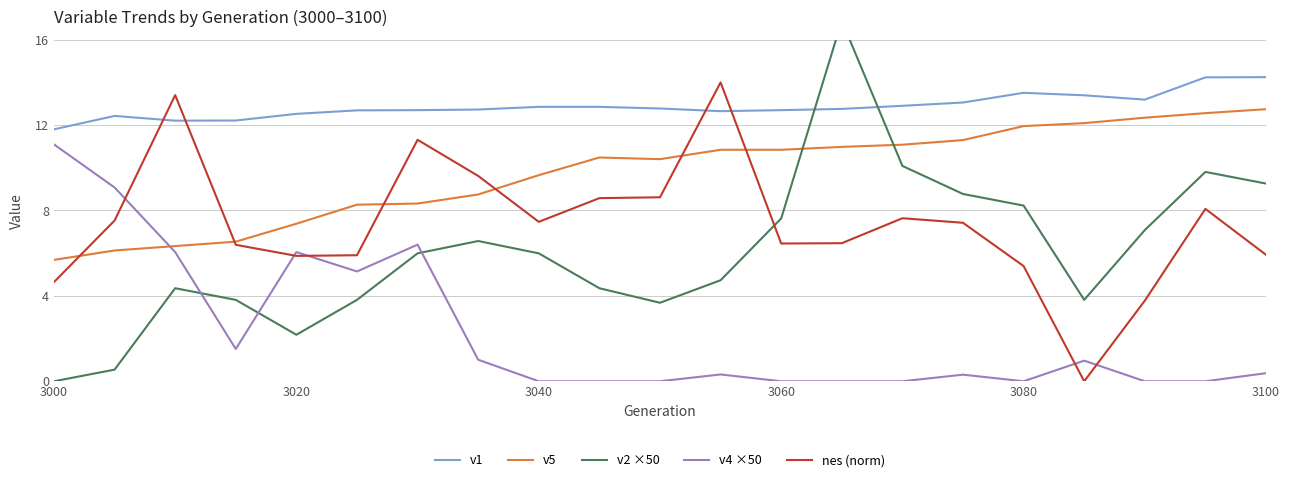

True or false: nes (norm) has a value of 11.0 at 3040.

False